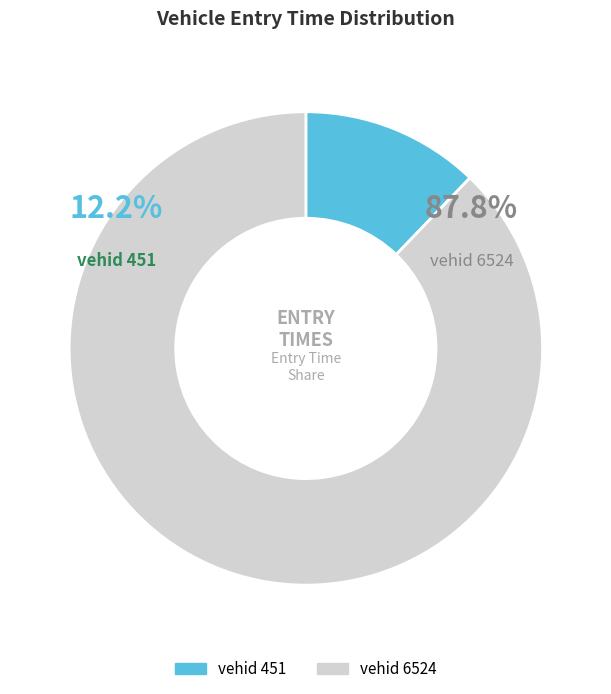

Is there a majority slice in this chart?

Yes